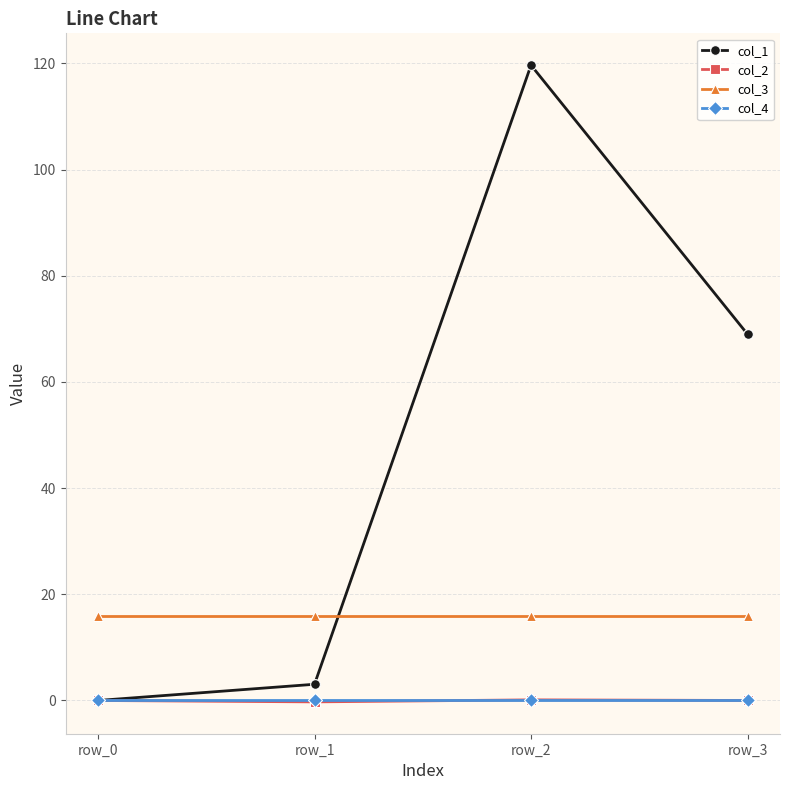

Is this an area chart (filled region under the line)?

No